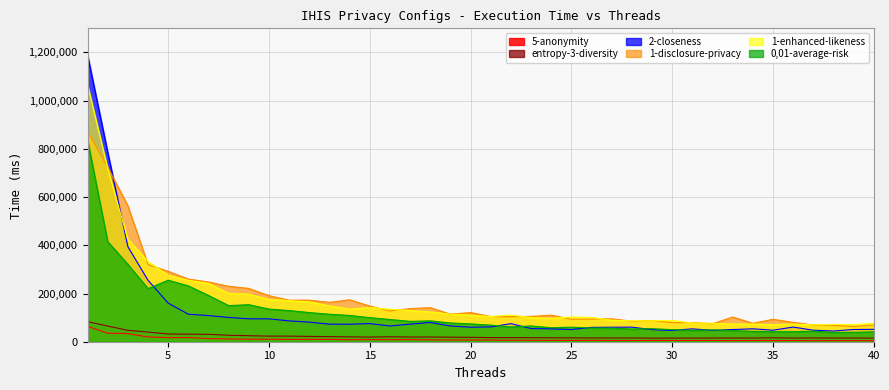

Reading left to right, extract all data points from this chart.

5-anonymity: 64129.7	35218.0	33945.7	19811.0	16778.0	17225.3	13034.7	11691.0	10444.0	10162.7	9739.7	9832.7	9671.0	8160.7	8807.7	8365.0	8518.3	7568.7	6799.7	7009.3	6879.7	6104.7	5939.0	5563.0	5335.7	5571.3	4885.0	5008.7	5188.3	5215.3	5108.0	5256.7	4566.7	5153.7	4822.3	4967.7	4678.7	4694.0	4536.0	4346.7
entropy-3-diversity: 83206.7	65056.3	47380.3	40048.7	31969.0	31421.3	30799.3	26736.7	24959.7	23231.0	23198.3	22089.7	21129.0	20256.0	19228.0	20620.3	19438.7	19613.7	18811.3	18306.0	17125.7	17181.7	16819.0	16308.0	16077.7	15576.0	15543.3	15598.7	14917.0	15114.0	15028.7	15509.0	15337.3	15314.3	16219.7	15125.3	15646.3	15279.0	15382.0	14925.7
2-closeness: 1188993.7	785456.3	394316.3	254825.7	160159.3	114231.7	108437.7	100717.7	95013.7	94804.0	86429.3	81268.7	72913.3	72605.7	75237.7	65177.0	72972.7	79728.0	65349.7	60229.7	61423.0	74995.0	54656.7	53274.3	50442.3	59582.0	60244.0	60443.3	50133.0	46617.7	53457.3	46892.0	50456.7	53622.0	47797.3	60795.0	47762.0	44468.3	50719.7	51360.7
1-disclosure-privacy: 872834.7	723991.3	564041.3	319909.7	292025.7	259852.7	247739.7	230002.7	221228.0	190826.7	172296.7	172551.7	163349.7	174089.7	147967.0	127795.7	137524.3	141424.0	114081.3	121048.3	104436.0	103980.7	104945.0	110201.3	93353.0	93925.7	95147.0	85144.0	87562.3	79422.0	79187.0	74465.3	102469.3	76648.7	92982.7	80442.0	69237.3	67891.7	63184.3	69416.3
1-enhanced-likeness: 1065942.3	718186.7	425059.0	332673.3	275038.0	254392.7	241639.3	200436.7	197341.0	175260.7	170535.0	164811.3	148565.0	135159.3	142193.0	134538.7	129403.7	123437.7	114452.0	109771.3	104479.3	110739.7	99962.3	97261.3	102523.3	100858.0	88893.0	86595.7	86394.7	88588.7	77454.0	76725.0	73468.3	73599.7	70783.7	73134.3	69770.3	71588.3	70984.3	76210.3
0,01-average-risk: 836985.7	415396.7	320718.3	220366.0	255146.0	231663.0	191803.7	149838.0	153672.3	135448.3	129309.3	120884.3	114080.7	108970.7	99833.7	92152.7	84591.7	86480.3	77849.7	73953.0	68868.7	61341.0	65459.3	58126.3	60349.7	56942.3	56423.7	52608.7	54082.7	50205.3	46779.3	49020.0	45994.0	43066.0	41283.7	41435.0	44032.0	38398.7	38990.3	41130.0